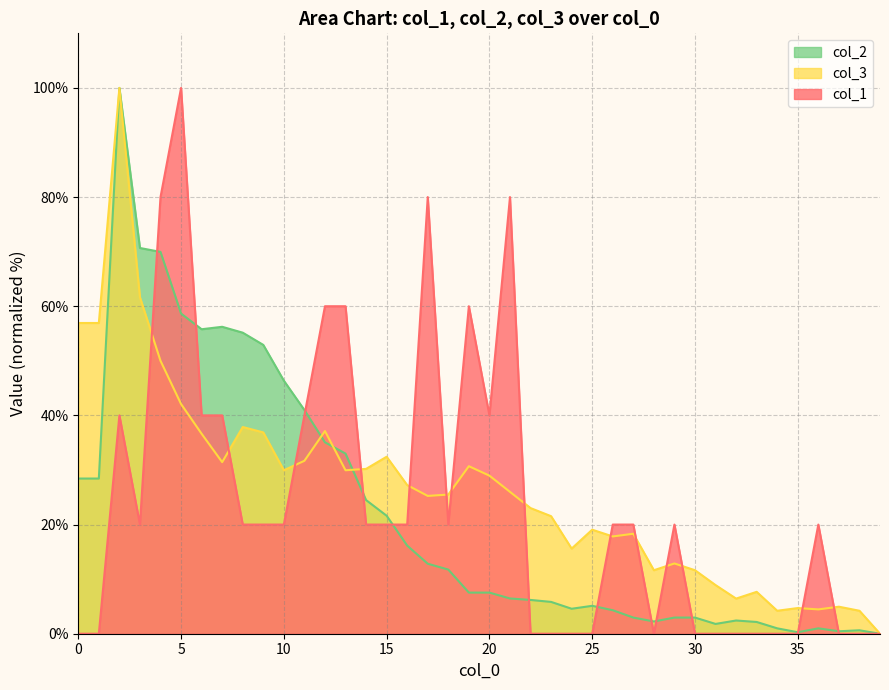

Reading left to right, list all the values displayed in this chart.

col_1: 0=0.0	1=0.0	2=40.0	3=20.0	4=80.0	5=100.0	6=40.0	7=40.0	8=20.0	9=20.0	10=20.0	11=40.0	12=60.0	13=60.0	14=20.0	15=20.0	16=20.0	17=80.0	18=20.0	19=60.0	20=40.0	21=80.0	22=0.0	23=0.0	24=0.0	25=0.0	26=20.0	27=20.0	28=0.0	29=20.0	30=0.0	31=0.0	32=0.0	33=0.0	34=0.0	35=0.0	36=20.0	37=0.0	38=0.0	39=0.0
col_3: 0=56.9	1=56.9	2=100.0	3=61.6	4=50.0	5=42.1	6=36.6	7=31.4	8=37.9	9=36.9	10=30.0	11=31.7	12=37.1	13=30.0	14=30.2	15=32.4	16=27.2	17=25.2	18=25.5	19=30.7	20=29.0	21=26.0	22=23.0	23=21.5	24=15.6	25=19.1	26=17.8	27=18.3	28=11.6	29=12.9	30=11.6	31=8.9	32=6.4	33=7.7	34=4.2	35=4.7	36=4.5	37=5.0	38=4.2	39=0.0
col_2: 0=28.4	1=28.4	2=100.0	3=70.7	4=70.0	5=58.7	6=55.8	7=56.2	8=55.2	9=52.9	10=46.4	11=41.0	12=35.1	13=33.0	14=24.5	15=21.6	16=16.1	17=12.8	18=11.7	19=7.5	20=7.5	21=6.5	22=6.2	23=5.8	24=4.6	25=5.1	26=4.3	27=3.0	28=2.2	29=3.0	30=3.0	31=1.8	32=2.4	33=2.2	34=1.0	35=0.3	36=1.0	37=0.4	38=0.6	39=0.0